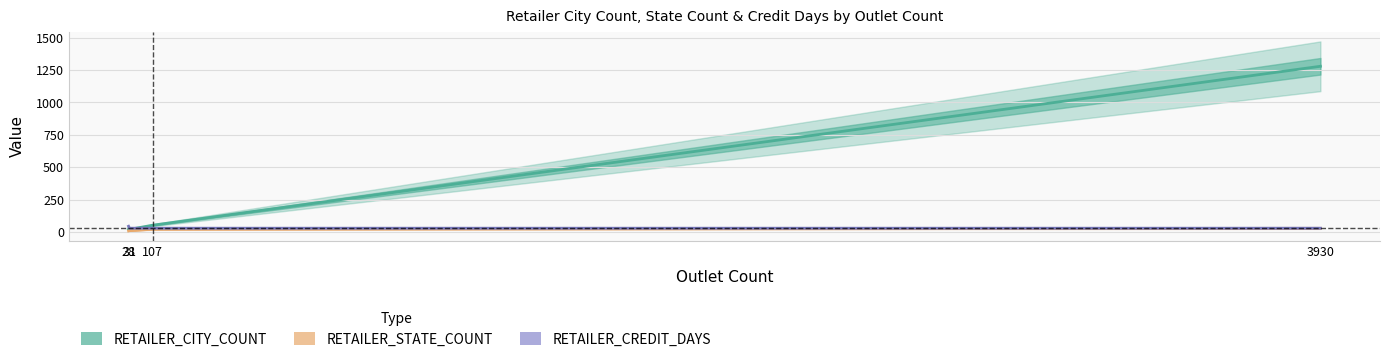

True or false: RETAILER_STATE_COUNT has more than 0 points higher than both neighbors.

False